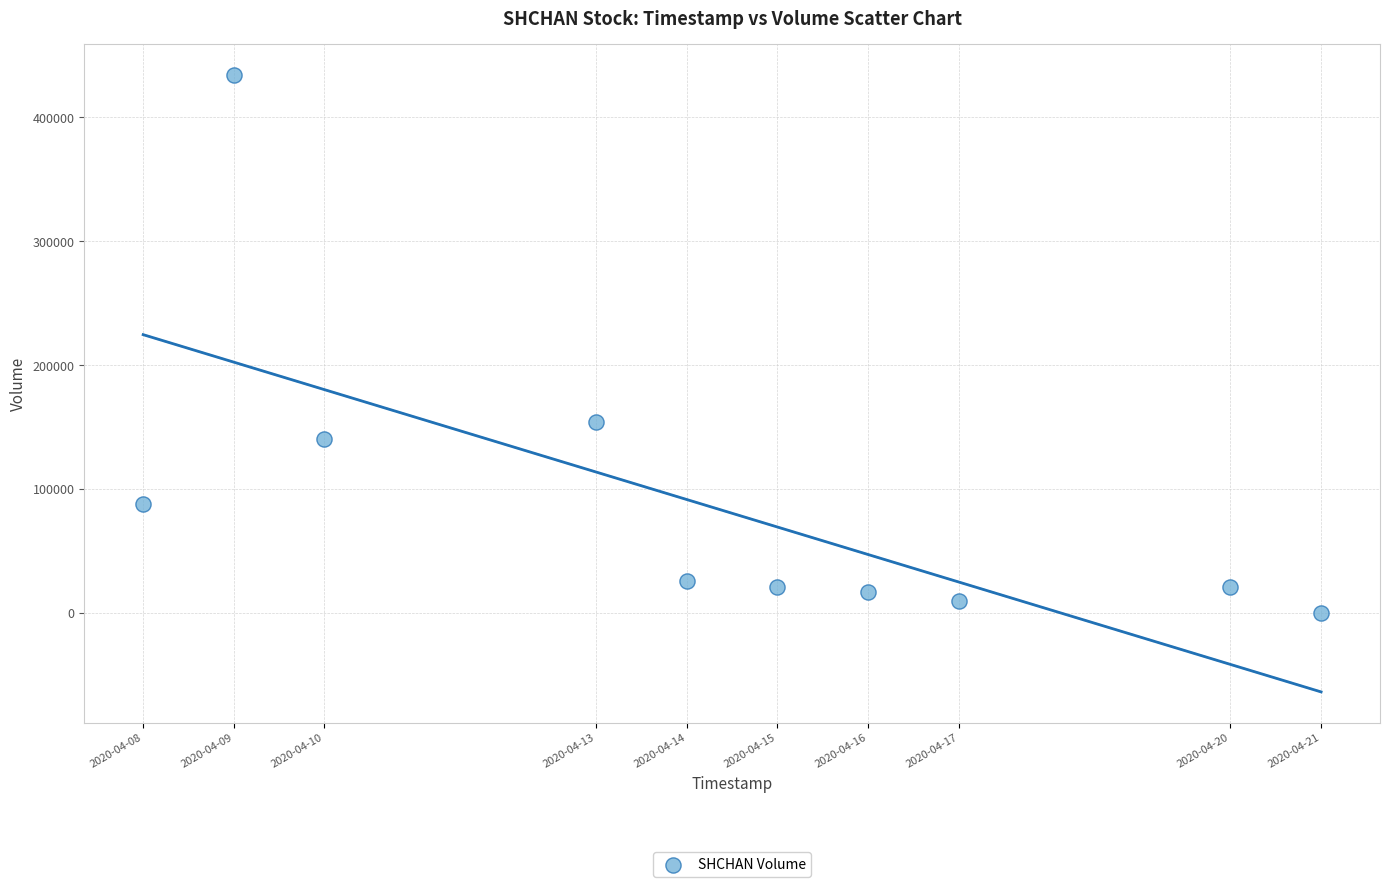

What Y value in the scatter plot is closest to 217100?

154300